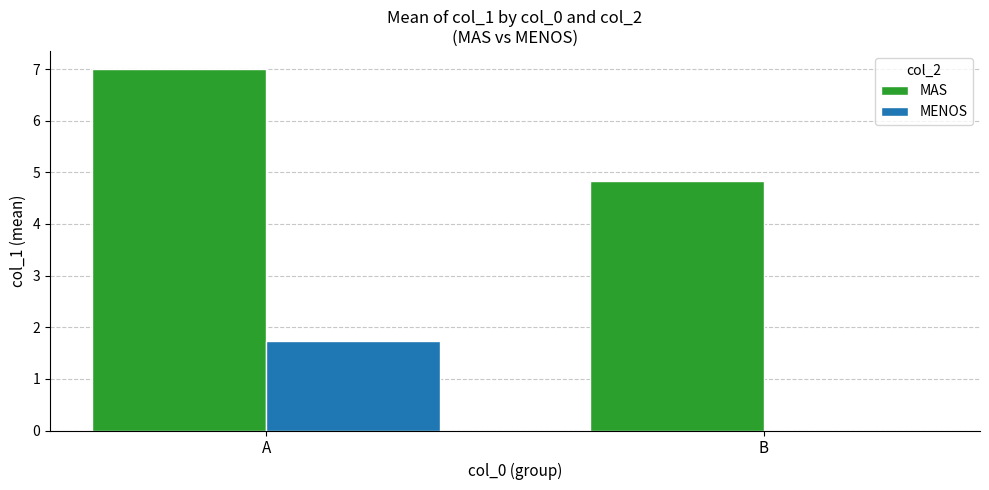

What is the average value of the MAS series?

5.9